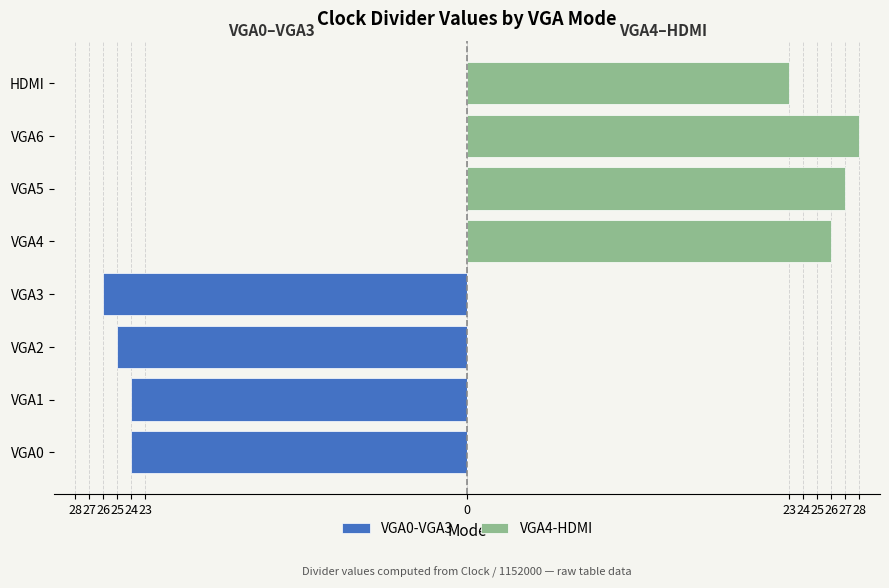

Which series has the widest spread of values?

VGA4-HDMI